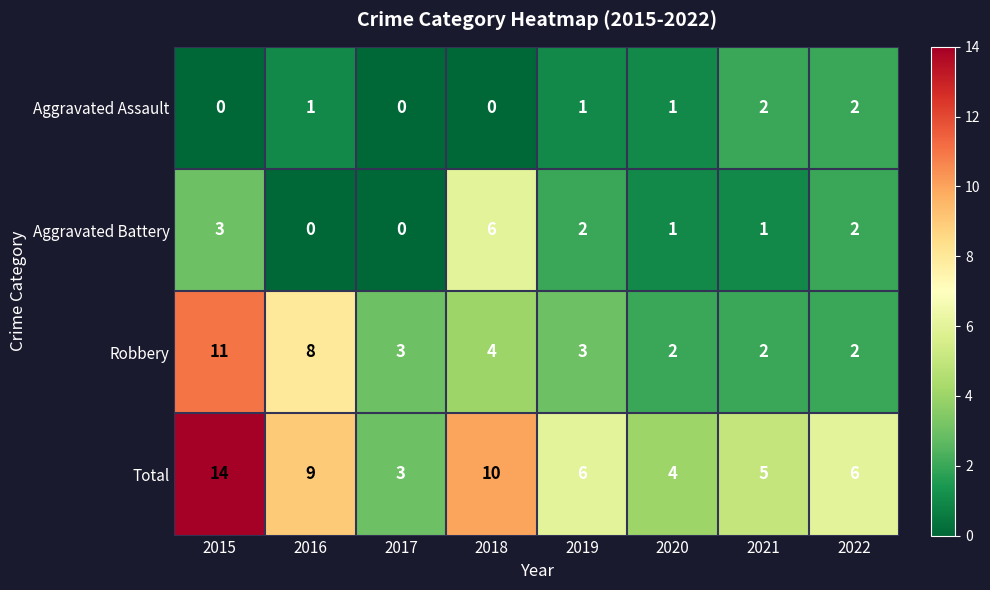

Where does the Total series first go above 6?

2015